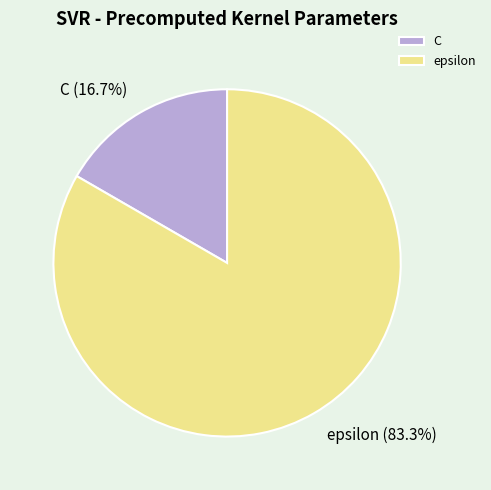

What is the majority slice?

epsilon